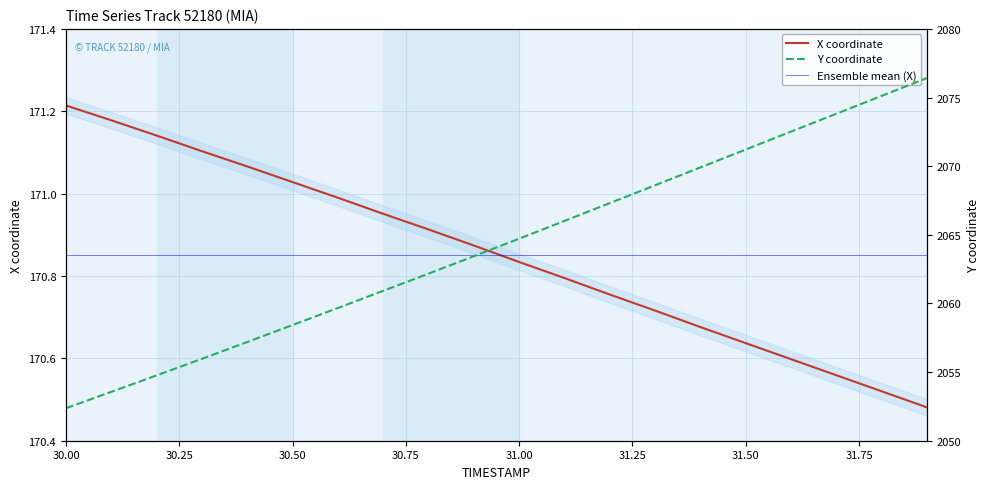

True or false: X coordinate has a value of 289.9 at 31.50.

False